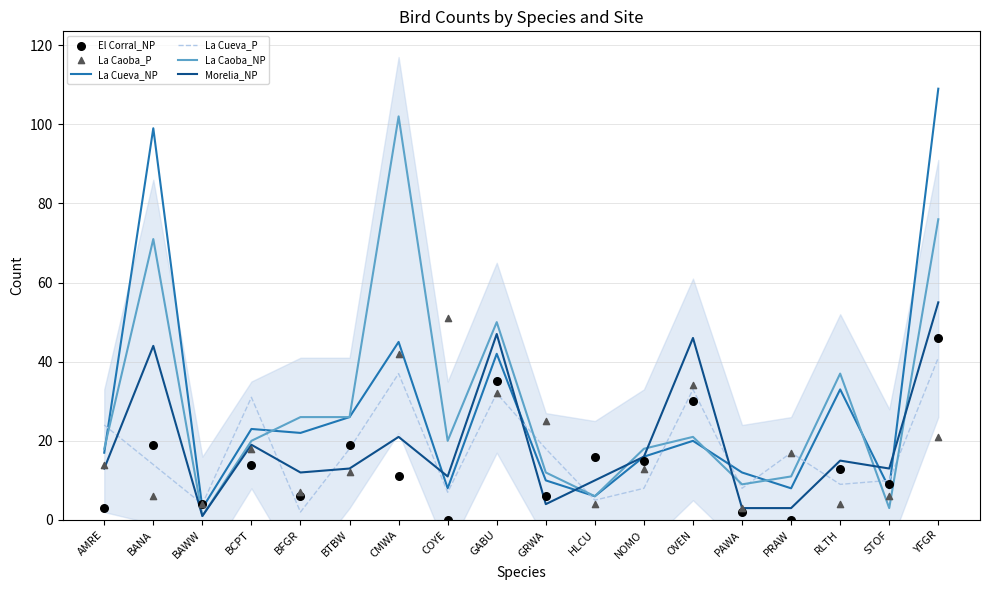

Which series has the largest Y range (max minus min)?

La Cueva_NP